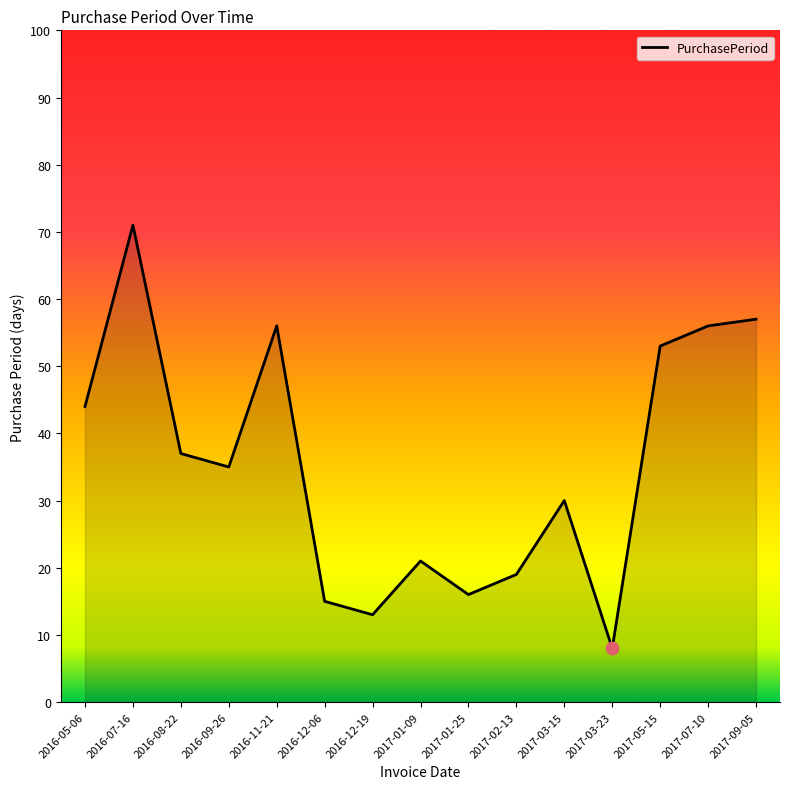

What is the change in value from 2017-05-15 to 2017-07-10?

+3